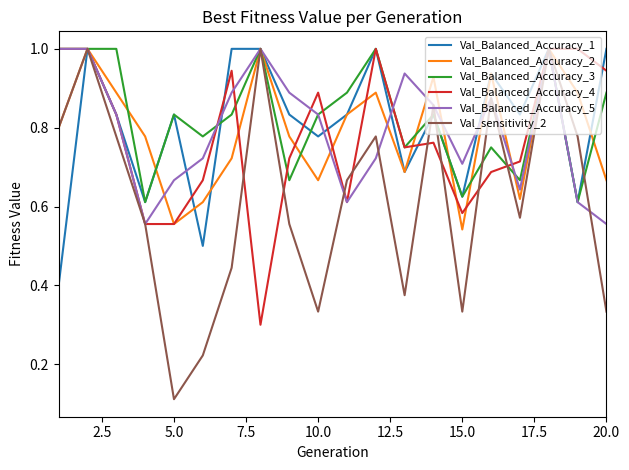

What is the maximum value for Val_Balanced_Accuracy_1?

1.0